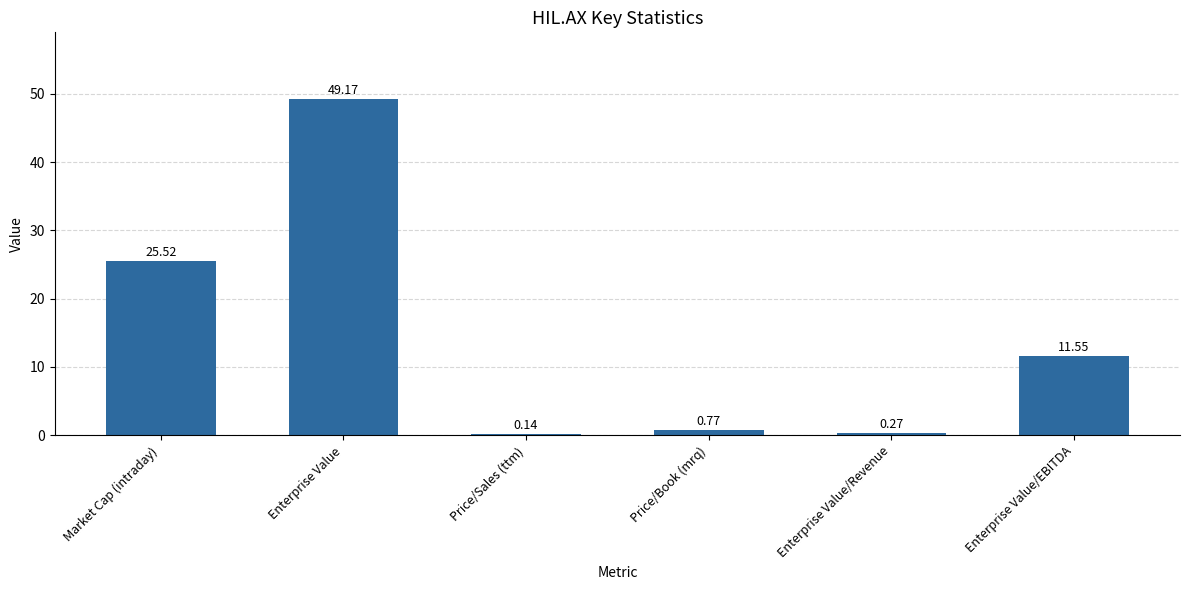

Between Price/Book (mrq) and Enterprise Value, which is larger?

Enterprise Value